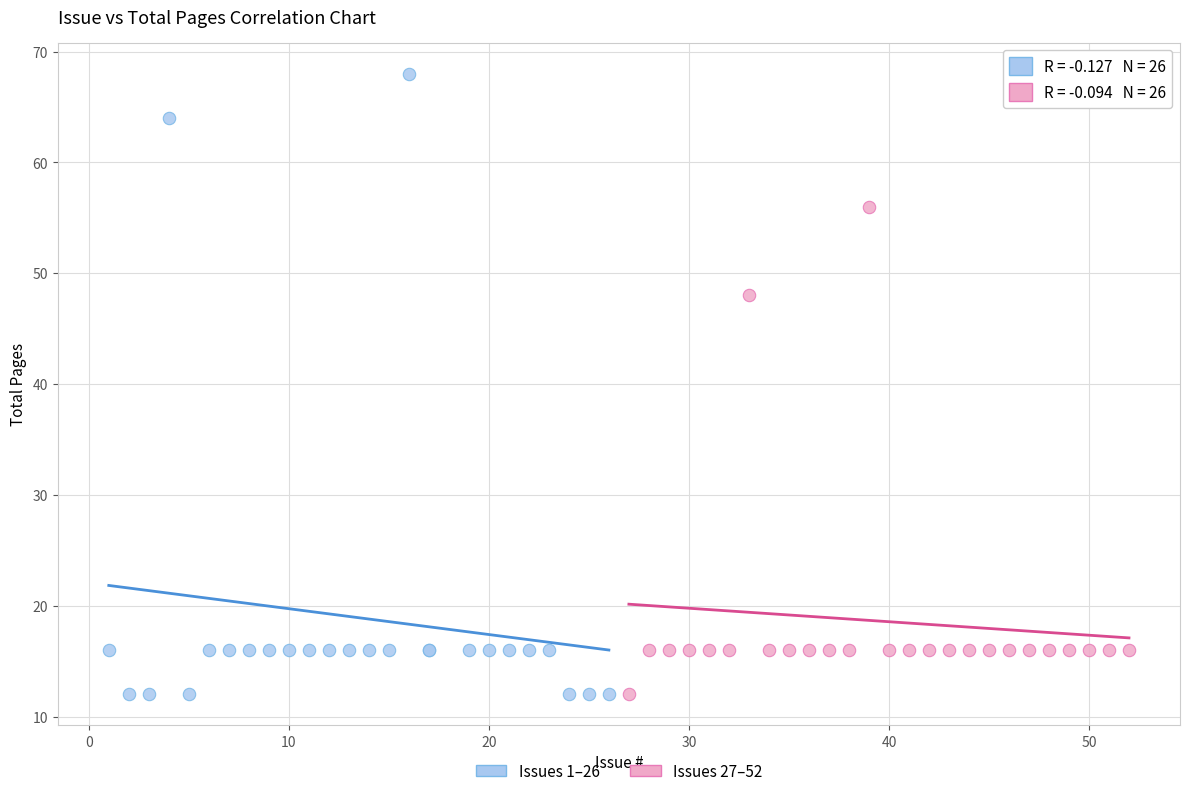

Which series contains the highest Y value?

Issues 1–26